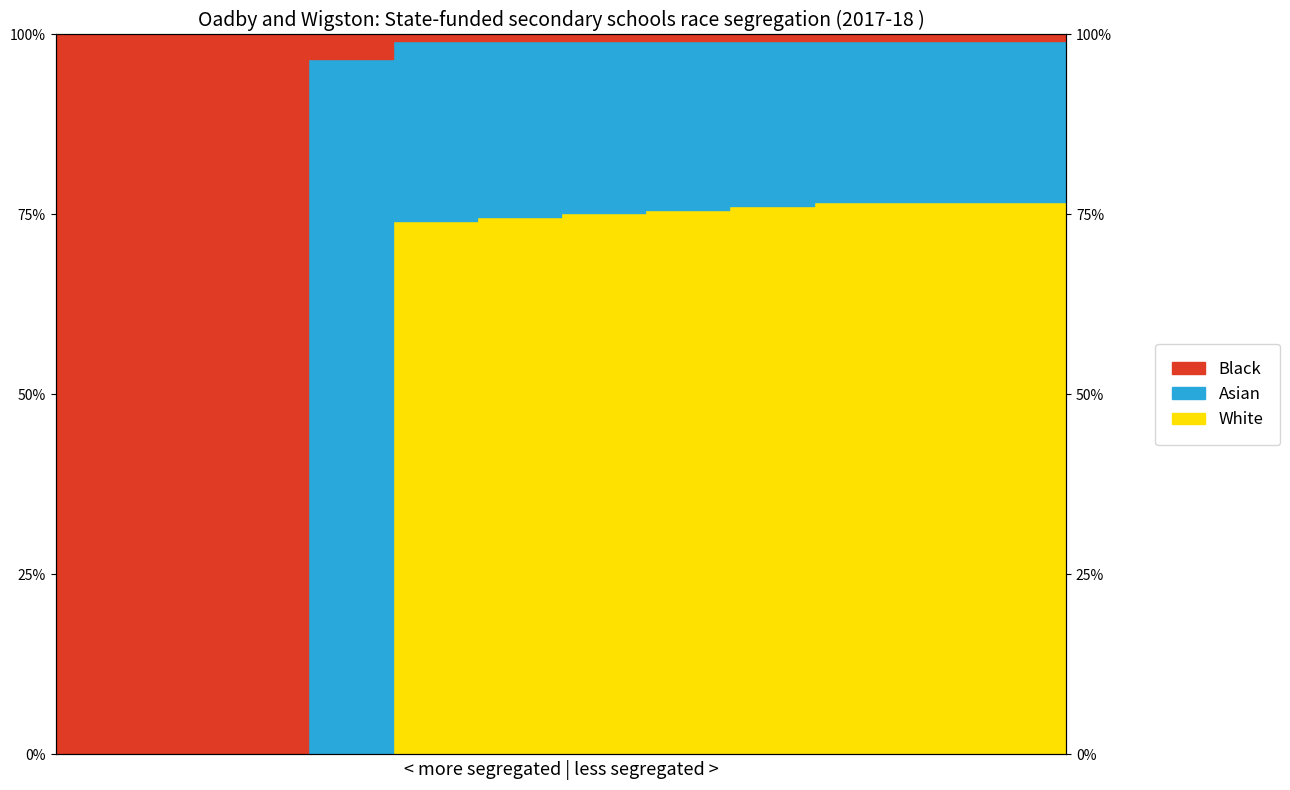

Between Row 7 and Row 11, which is larger?

Row 11